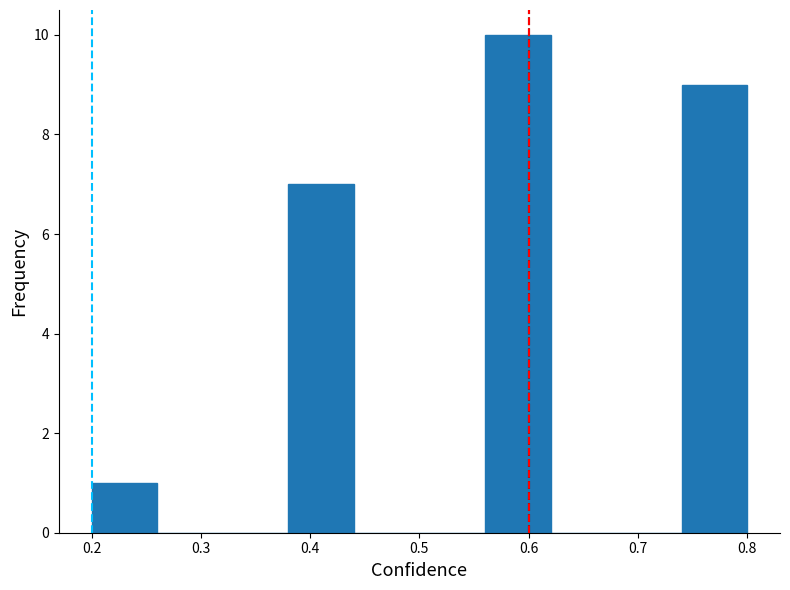

Reading left to right, list every bar in this chart as the range it spans on the x-axis followed by its height. The values are not printed on the chart, so give them approximately, as read against the axis.

0.20 to 0.26: 1
0.26 to 0.32: 0
0.32 to 0.38: 0
0.38 to 0.44: 7
0.44 to 0.50: 0
0.50 to 0.56: 0
0.56 to 0.62: 10
0.62 to 0.68: 0
0.68 to 0.74: 0
0.74 to 0.80: 9